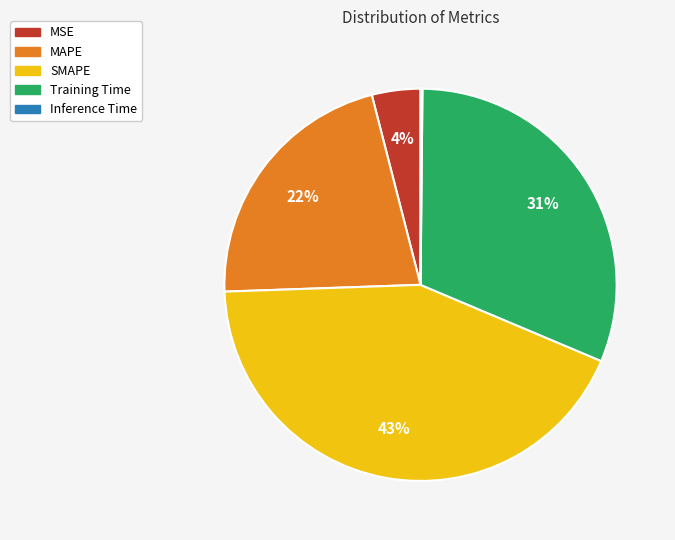

Which slice is the largest?

SMAPE